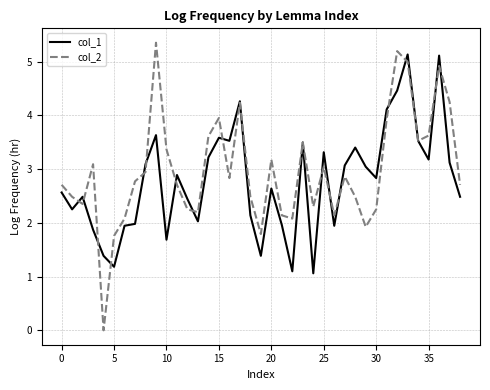

What is the difference between the second highest and minimum values in the col_1 series?

4.1